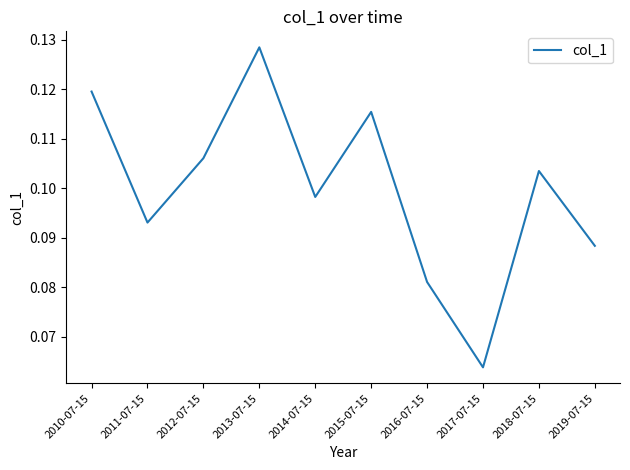

At which label is the value closest to 0?

2017-07-15